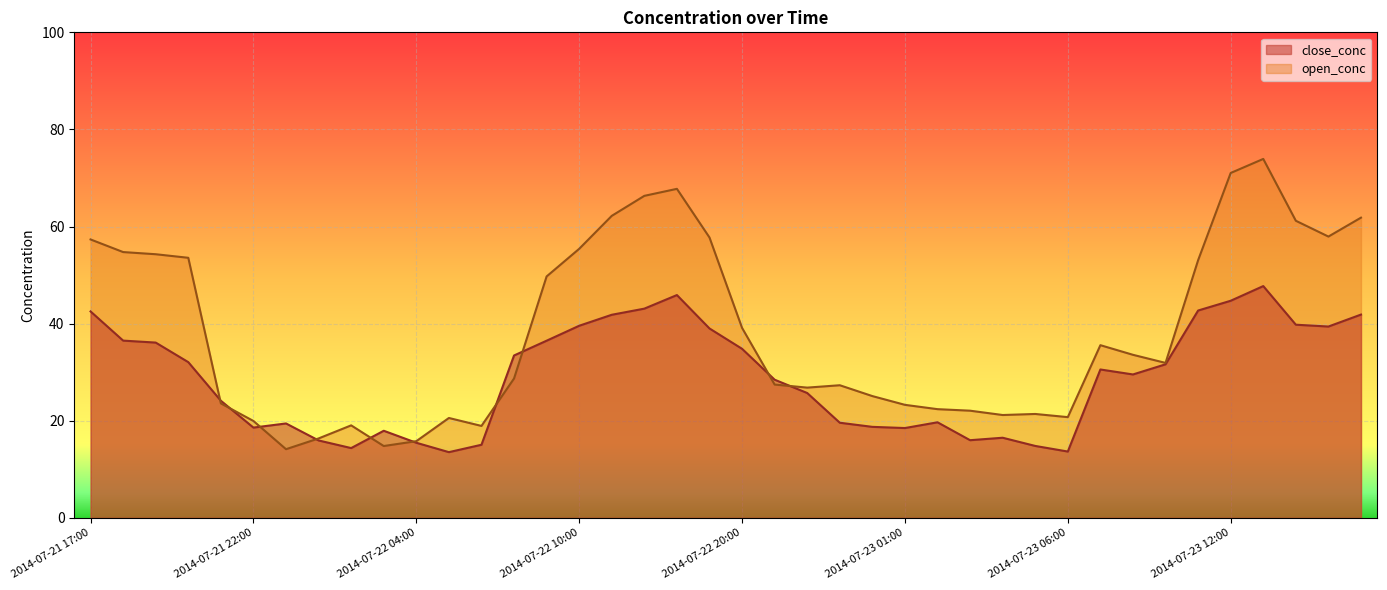

Which series has the largest range (max minus min)?

open_conc